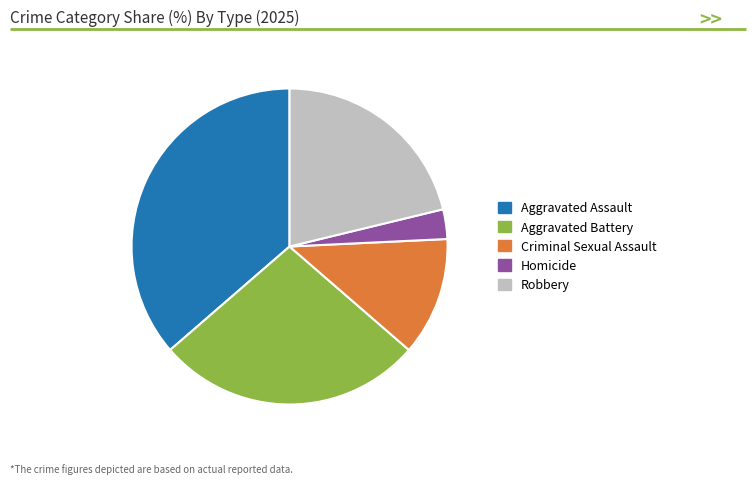

Is there any slice that represents more than half of the pie?

No